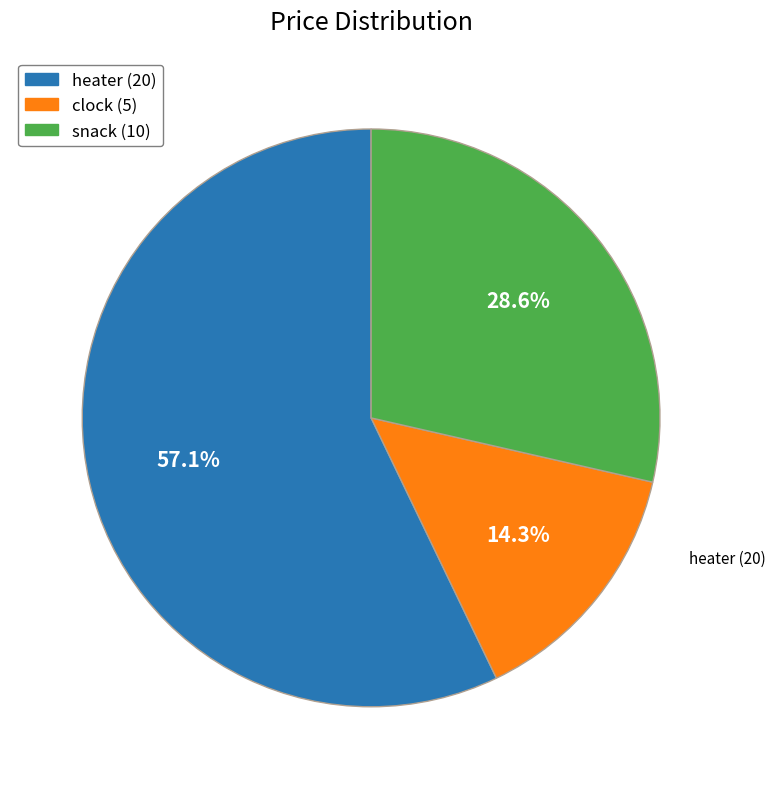

To the nearest percent, what is the difference between the largest and smallest slice percentages?

43%